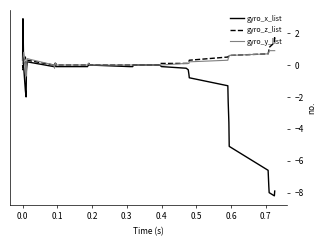

Rank the series by their maximum value, from lowest to highest.

gyro_y_list, gyro_z_list, gyro_x_list